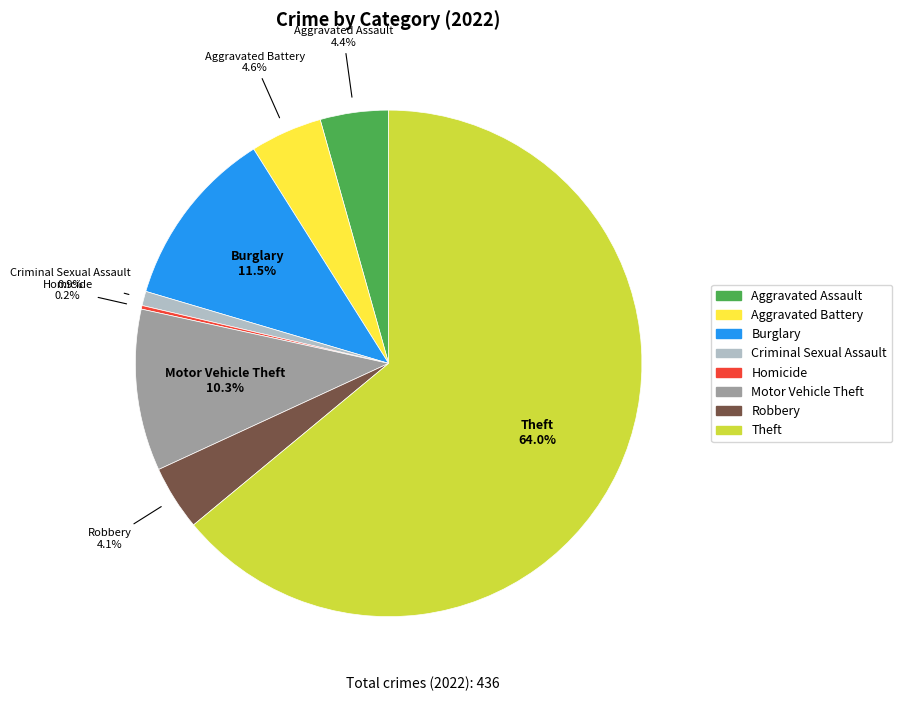

Is there any slice that represents more than half of the pie?

Yes